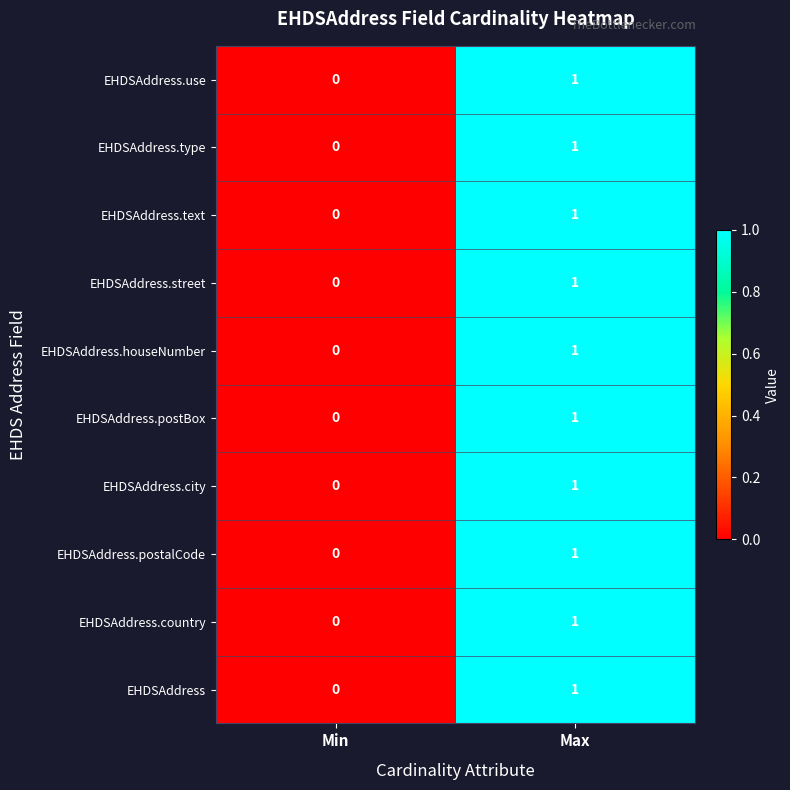

Rank the categories by EHDSAddress.city value from highest to lowest.

Max, Min